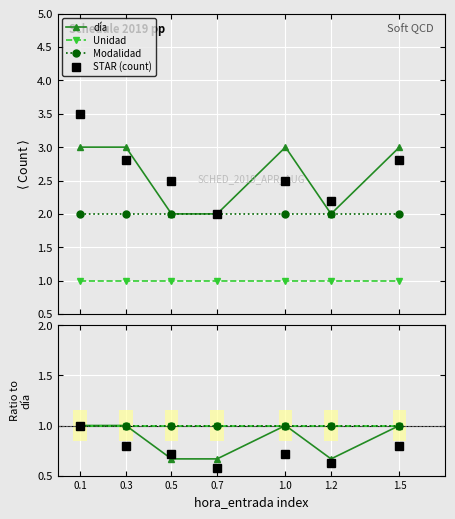

Which series has the largest total across all categories?

STAR (count)